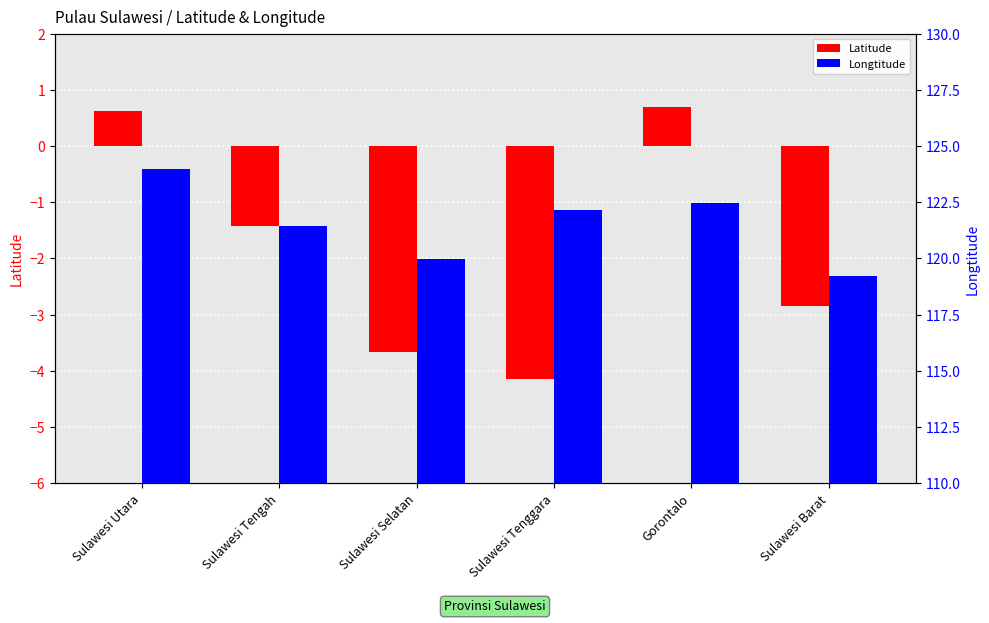

At which label does Longtitude reach its minimum?

Sulawesi Barat